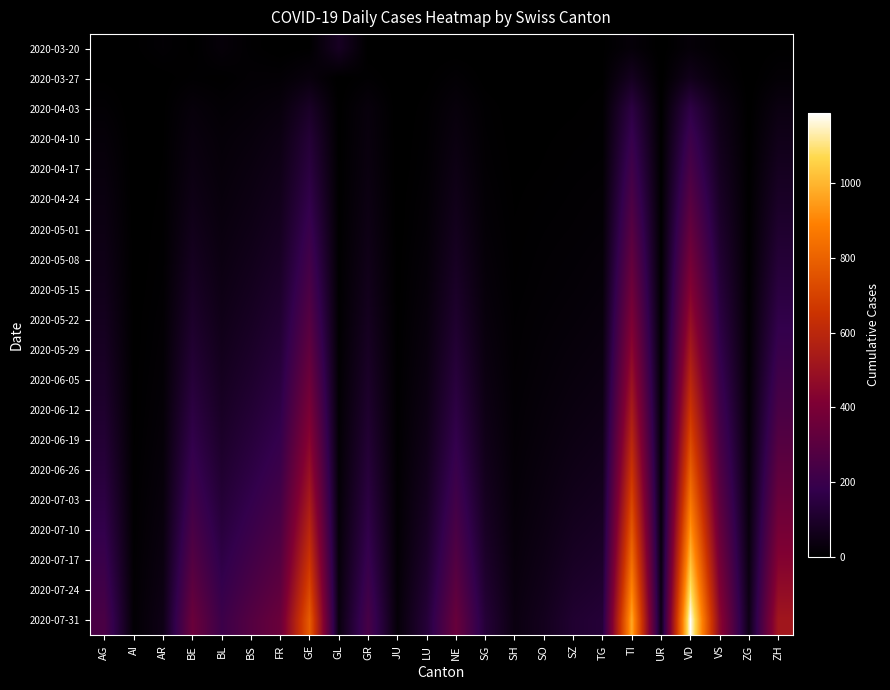

Reading left to right, transcribe all the data shown in this chart.

2020-03-20: AG=1	AI=3	AR=12	BE=3	BL=22	BS=7	FR=0	GE=4	GL=83	GR=0	JU=0	LU=0	NE=0	SG=0	SH=0	SO=0	SZ=3	TG=3	TI=22	UR=0	VD=21	VS=7	ZG=0	ZH=4
2020-03-27: AG=3	AI=0	AR=2	BE=8	BL=5	BS=13	FR=14	GE=32	GL=0	GR=9	JU=0	LU=3	NE=13	SG=2	SH=0	SO=1	SZ=1	TG=4	TI=76	UR=0	VD=63	VS=21	ZG=0	ZH=15
2020-04-03: AG=12	AI=0	AR=3	BE=26	BL=14	BS=21	FR=31	GE=92	GL=2	GR=30	JU=0	LU=7	NE=28	SG=8	SH=1	SO=3	SZ=4	TG=7	TI=155	UR=1	VD=162	VS=51	ZG=1	ZH=41
2020-04-10: AG=22	AI=0	AR=4	BE=35	BL=21	BS=30	FR=45	GE=127	GL=2	GR=34	JU=0	LU=9	NE=38	SG=10	SH=2	SO=4	SZ=6	TG=8	TI=192	UR=2	VD=210	VS=65	ZG=2	ZH=59
2020-04-17: AG=30	AI=0	AR=5	BE=42	BL=25	BS=38	FR=55	GE=148	GL=3	GR=38	JU=0	LU=11	NE=48	SG=12	SH=3	SO=5	SZ=8	TG=10	TI=223	UR=3	VD=248	VS=78	ZG=3	ZH=75
2020-04-24: AG=38	AI=0	AR=6	BE=51	BL=30	BS=45	FR=65	GE=172	GL=3	GR=44	JU=1	LU=14	NE=58	SG=15	SH=4	SO=7	SZ=10	TG=13	TI=256	UR=4	VD=289	VS=92	ZG=4	ZH=92
2020-05-01: AG=45	AI=1	AR=7	BE=62	BL=36	BS=53	FR=76	GE=198	GL=4	GR=50	JU=1	LU=17	NE=69	SG=18	SH=5	SO=9	SZ=12	TG=16	TI=290	UR=5	VD=332	VS=107	ZG=5	ZH=110
2020-05-08: AG=53	AI=1	AR=8	BE=74	BL=42	BS=62	FR=88	GE=225	GL=5	GR=57	JU=2	LU=21	NE=81	SG=22	SH=6	SO=11	SZ=15	TG=20	TI=326	UR=6	VD=378	VS=123	ZG=6	ZH=129
2020-05-15: AG=62	AI=1	AR=10	BE=87	BL=49	BS=72	FR=101	GE=254	GL=6	GR=65	JU=2	LU=25	NE=94	SG=26	SH=7	SO=13	SZ=18	TG=24	TI=364	UR=7	VD=427	VS=140	ZG=8	ZH=150
2020-05-22: AG=72	AI=2	AR=12	BE=101	BL=57	BS=83	FR=115	GE=285	GL=7	GR=74	JU=3	LU=30	NE=108	SG=31	SH=9	SO=16	SZ=22	TG=29	TI=404	UR=9	VD=479	VS=158	ZG=10	ZH=172
2020-05-29: AG=83	AI=2	AR=14	BE=117	BL=66	BS=95	FR=130	GE=319	GL=8	GR=84	JU=4	LU=35	NE=124	SG=37	SH=10	SO=19	SZ=27	TG=34	TI=447	UR=11	VD=534	VS=178	ZG=12	ZH=196
2020-06-05: AG=95	AI=3	AR=16	BE=134	BL=76	BS=108	FR=147	GE=356	GL=10	GR=95	JU=5	LU=41	NE=141	SG=43	SH=12	SO=22	SZ=32	TG=40	TI=493	UR=13	VD=592	VS=200	ZG=14	ZH=222
2020-06-12: AG=108	AI=3	AR=19	BE=153	BL=87	BS=123	FR=165	GE=396	GL=12	GR=107	JU=6	LU=48	NE=159	SG=50	SH=14	SO=26	SZ=38	TG=47	TI=542	UR=16	VD=653	VS=224	ZG=17	ZH=250
2020-06-19: AG=123	AI=4	AR=22	BE=174	BL=99	BS=140	FR=185	GE=439	GL=14	GR=121	JU=7	LU=56	NE=179	SG=58	SH=16	SO=30	SZ=45	TG=55	TI=594	UR=19	VD=718	VS=250	ZG=20	ZH=280
2020-06-26: AG=139	AI=5	AR=26	BE=197	BL=113	BS=158	FR=207	GE=486	GL=16	GR=136	JU=9	LU=65	NE=201	SG=67	SH=19	SO=35	SZ=53	TG=64	TI=649	UR=22	VD=786	VS=278	ZG=24	ZH=313
2020-07-03: AG=157	AI=6	AR=30	BE=222	BL=128	BS=179	FR=231	GE=537	GL=19	GR=153	JU=11	LU=75	NE=225	SG=77	SH=22	SO=40	SZ=62	TG=74	TI=707	UR=26	VD=858	VS=308	ZG=28	ZH=348
2020-07-10: AG=177	AI=7	AR=35	BE=250	BL=145	BS=201	FR=257	GE=592	GL=22	GR=172	JU=13	LU=87	NE=251	SG=88	SH=26	SO=46	SZ=73	TG=86	TI=768	UR=30	VD=934	VS=341	ZG=33	ZH=386
2020-07-17: AG=199	AI=9	AR=40	BE=280	BL=164	BS=226	FR=285	GE=651	GL=26	GR=193	JU=15	LU=100	NE=279	SG=101	SH=30	SO=53	SZ=85	TG=99	TI=833	UR=35	VD=1014	VS=377	ZG=38	ZH=427
2020-07-24: AG=223	AI=10	AR=46	BE=313	BL=185	BS=253	FR=316	GE=714	GL=30	GR=216	JU=18	LU=115	NE=309	SG=115	SH=35	SO=61	SZ=99	TG=114	TI=902	UR=41	VD=1099	VS=415	ZG=44	ZH=471
2020-07-31: AG=249	AI=12	AR=53	BE=349	BL=208	BS=283	FR=350	GE=782	GL=35	GR=241	JU=21	LU=131	NE=342	SG=131	SH=40	SO=70	SZ=115	TG=131	TI=975	UR=48	VD=1189	VS=456	ZG=51	ZH=518